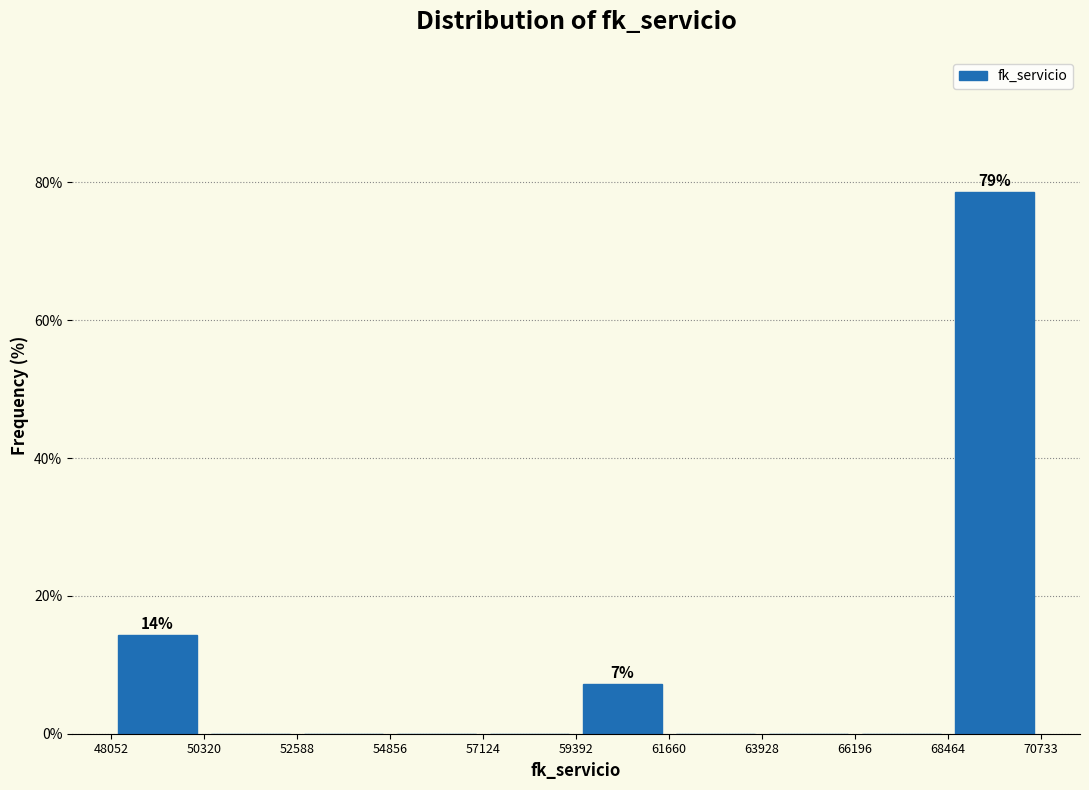

Over which range of the x-axis is the bar tallest?

68464 to 70733